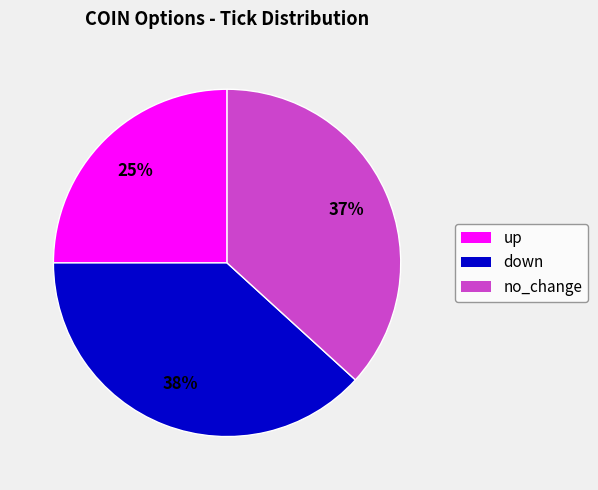

The down slice represents 25% of the pie. True or false?

False